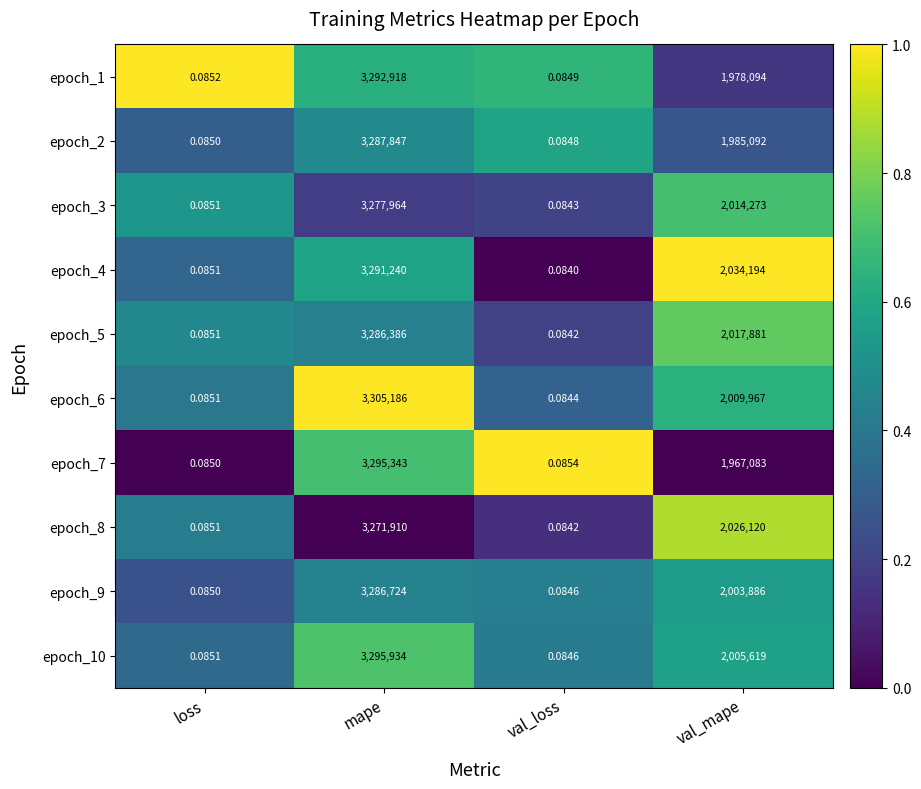

Where is epoch_6 nearest to the value 1652593?

val_mape